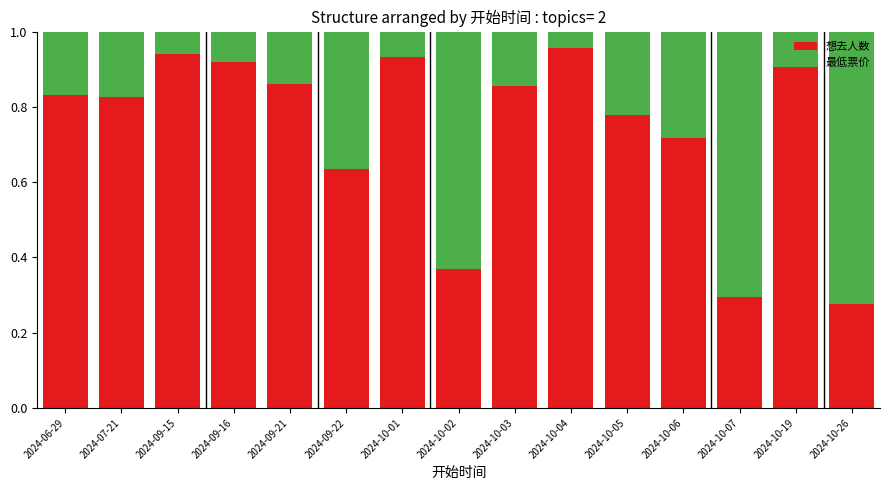

True or false: 想去人数 has a value of 0.1 at 2024-10-26.

False